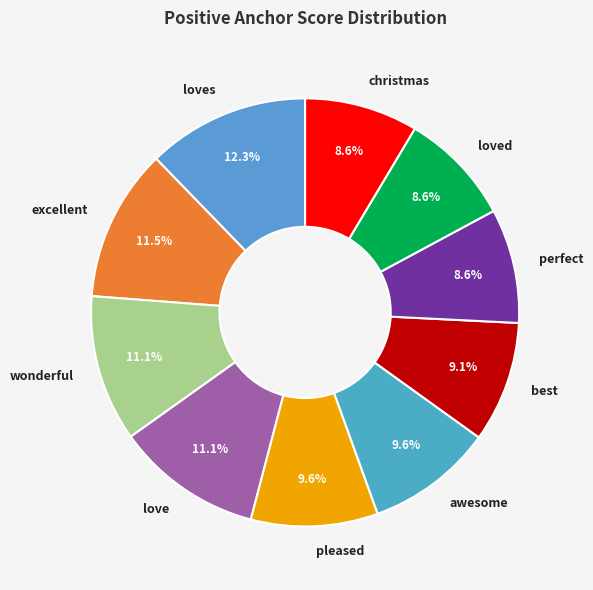

What percentage is the loved slice, to the nearest percent?

9%